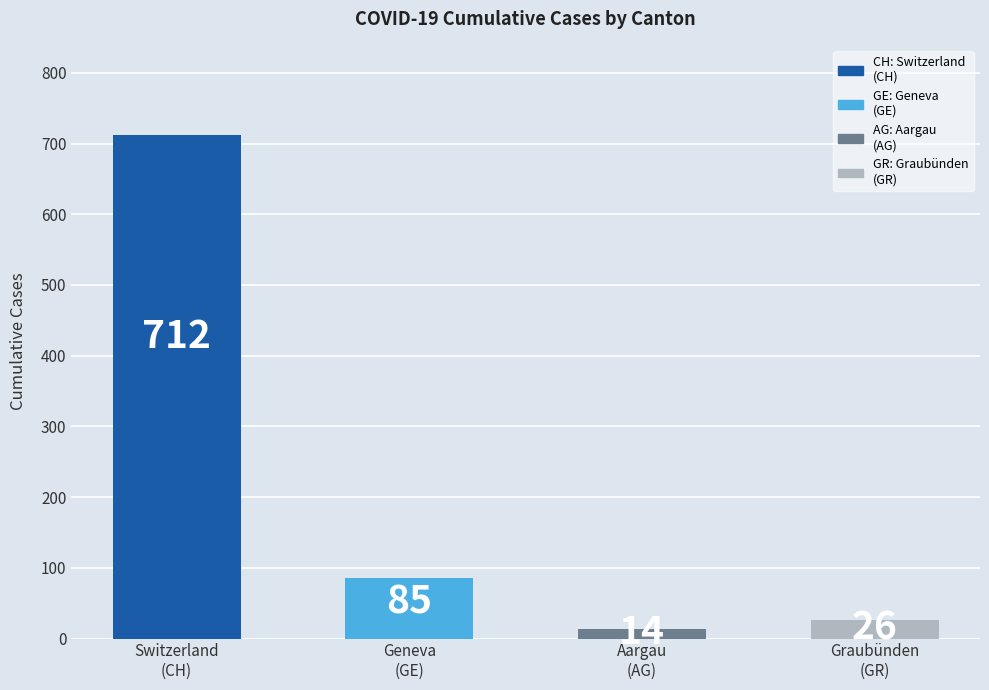

Reading left to right, extract all data points from this chart.

712	85	14	26